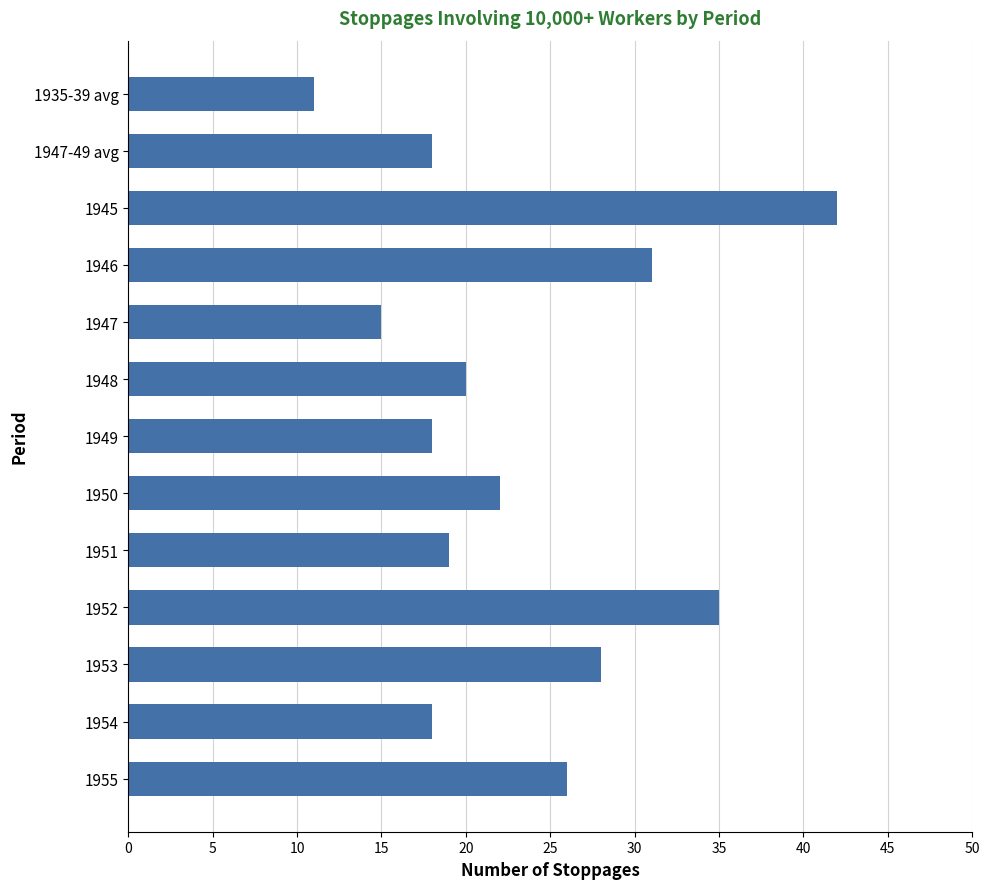

Are the bars grouped side by side (vs. stacked)?

No